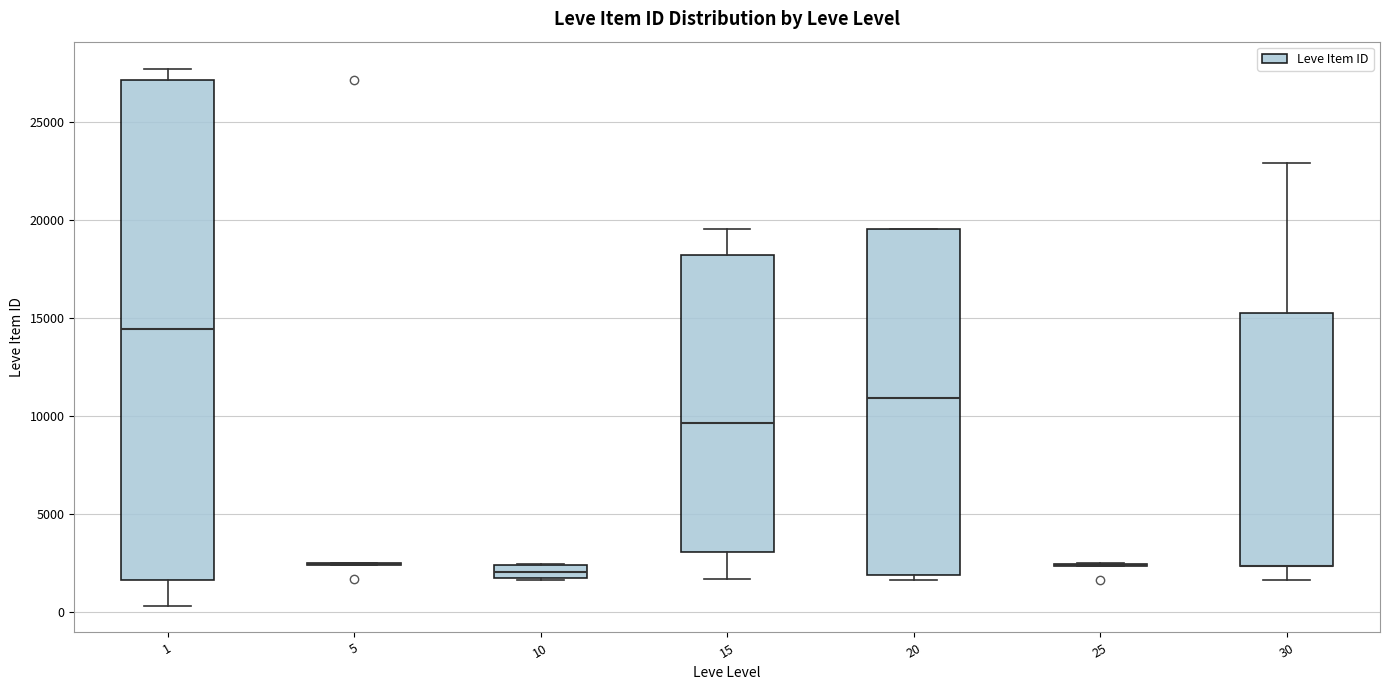

Where is the upper edge of the box at x = 20 on the y-axis? The values are not printed on the chart, so give them approximately, as read against the axis.

19500